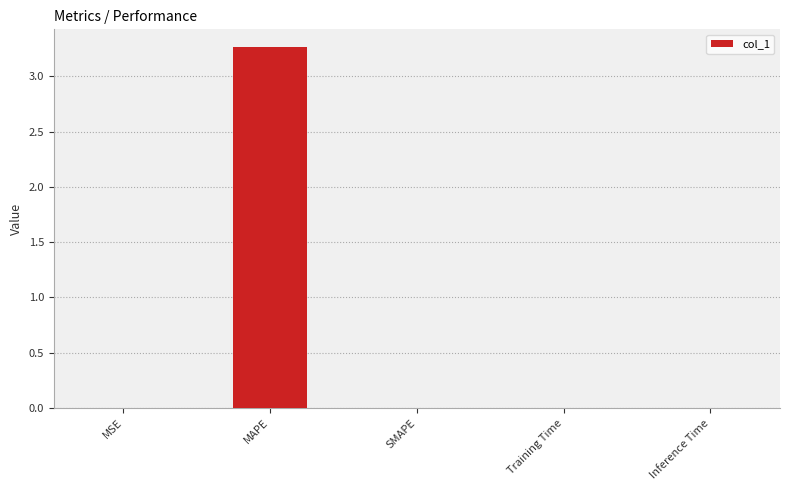

What is the change in value from MAPE to SMAPE?

-3.3